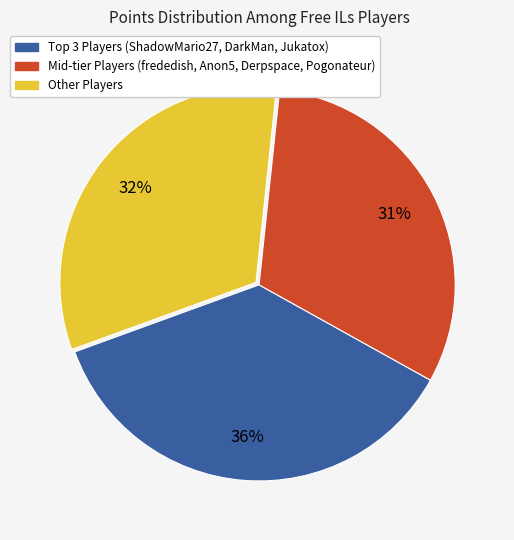

What is the ratio of the value at Mid-tier Players (frededish, Anon5, Derpspace, Pogonateur) to the value at Other Players?

1.0